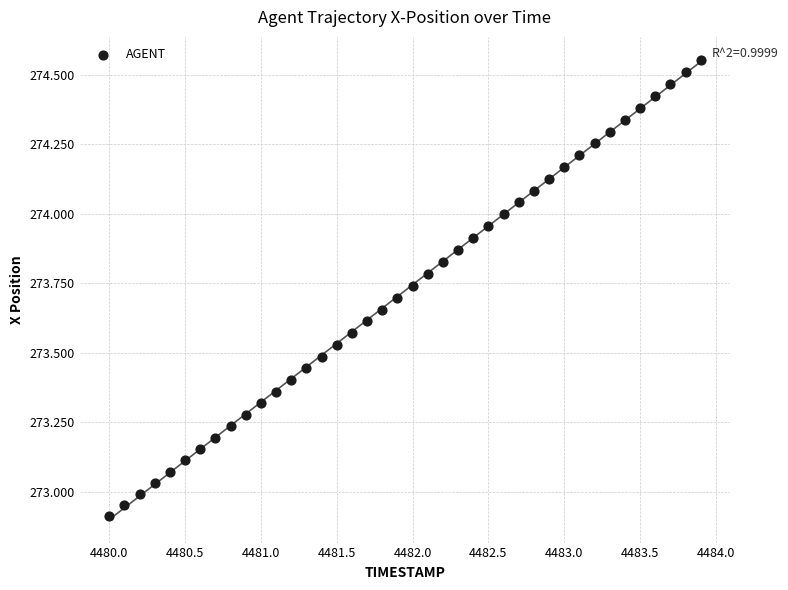

What is the range of X values (max minus min)?

3.9